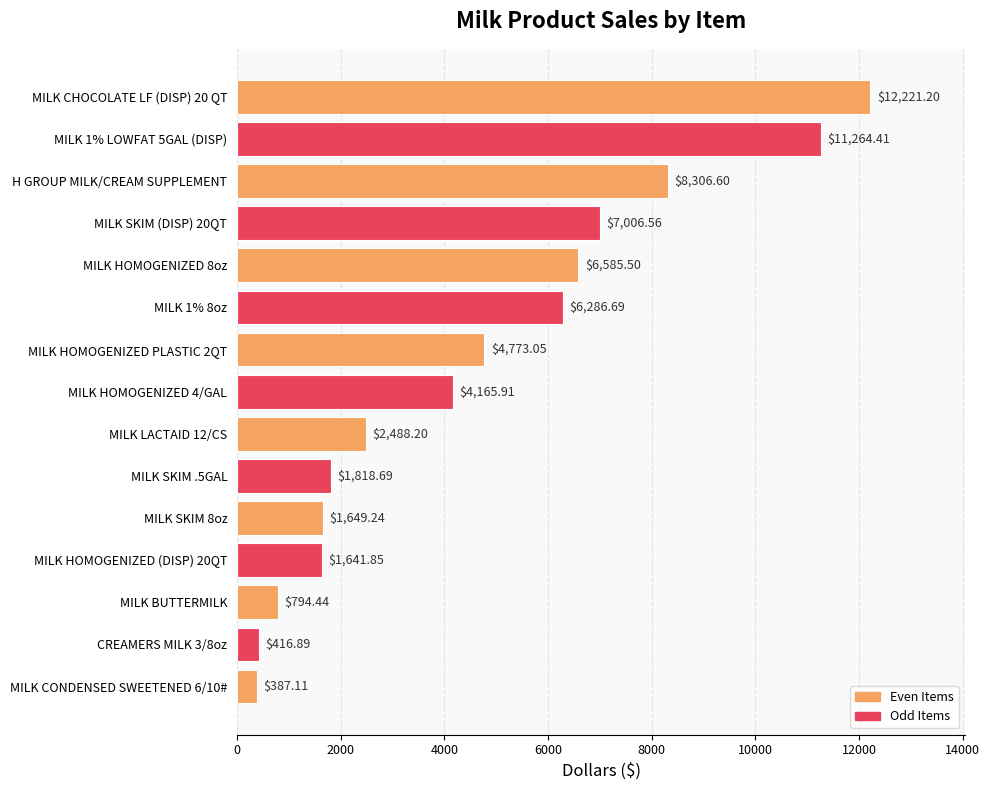

What is the sum of the values at MILK 1% 8oz and MILK CHOCOLATE LF (DISP) 20 QT?

18507.9